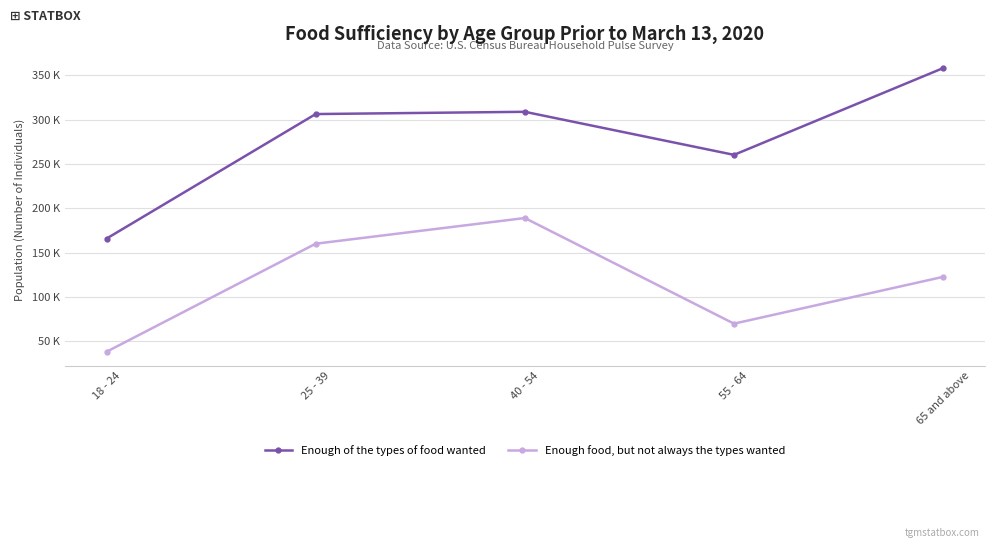

What is the label of the 4th point from the right?

25 - 39